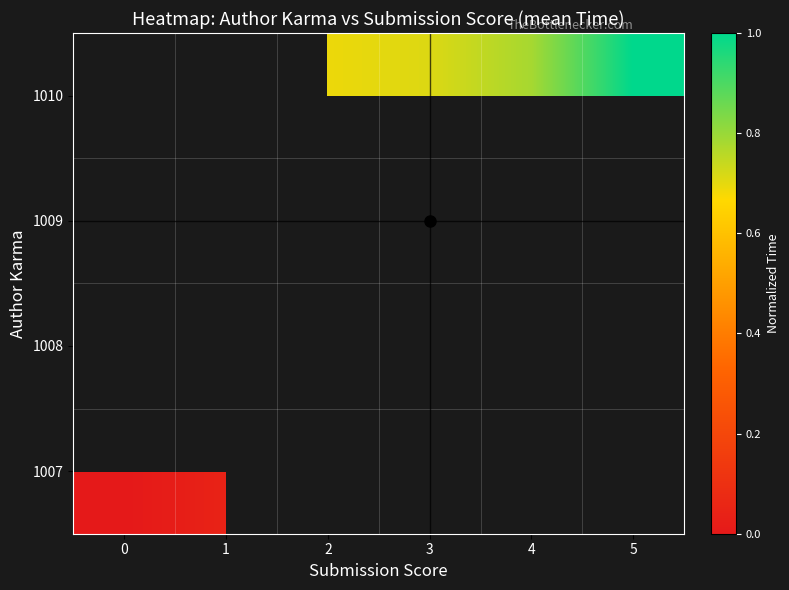

Is it true that 1008 equals 0.2 at 2?

False